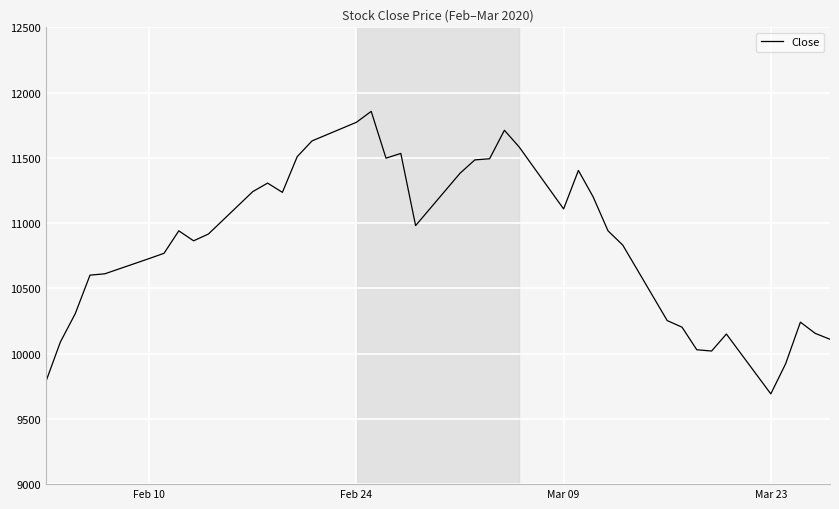

What is the difference between the maximum and minimum values?

2164.5